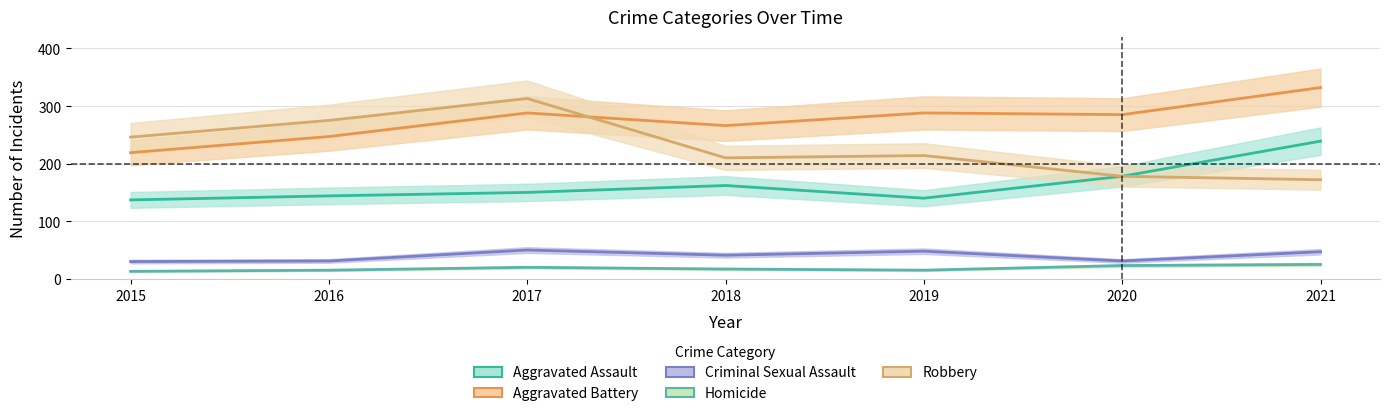

At which label is Robbery closest to 242?

2015